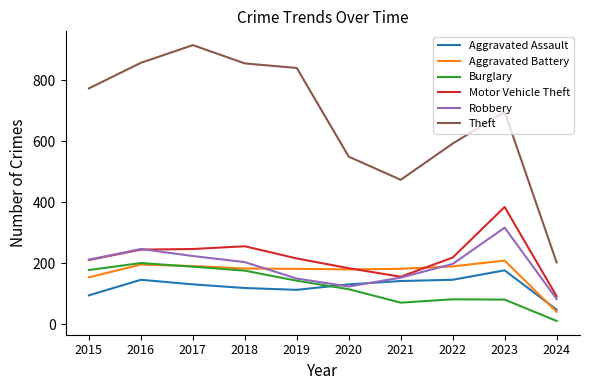

Which series has the largest total across all categories?

Theft